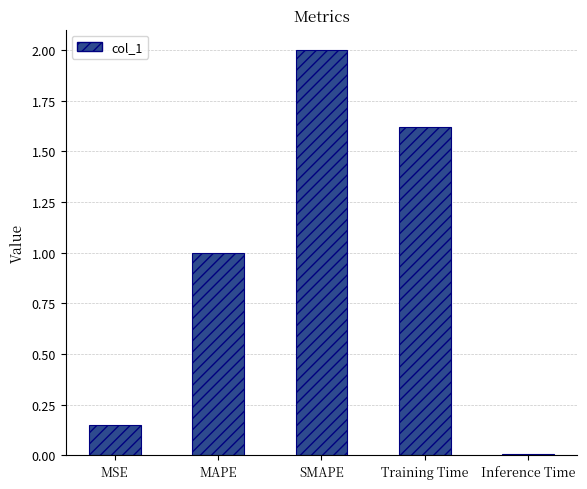

What is the change in value from MAPE to SMAPE?

+1.0